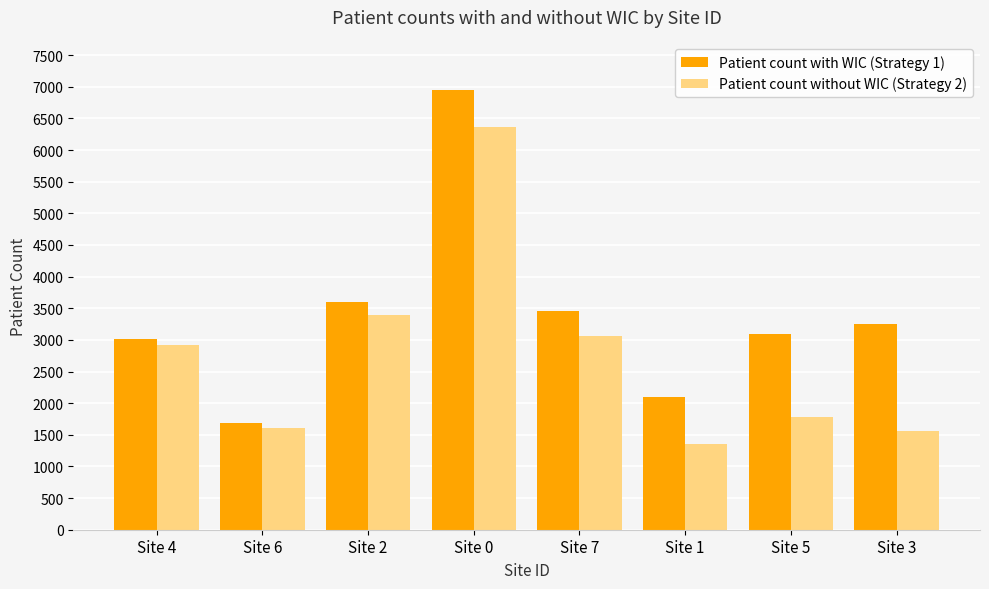

What is the spread (max minus min) of values at Site 7?

380